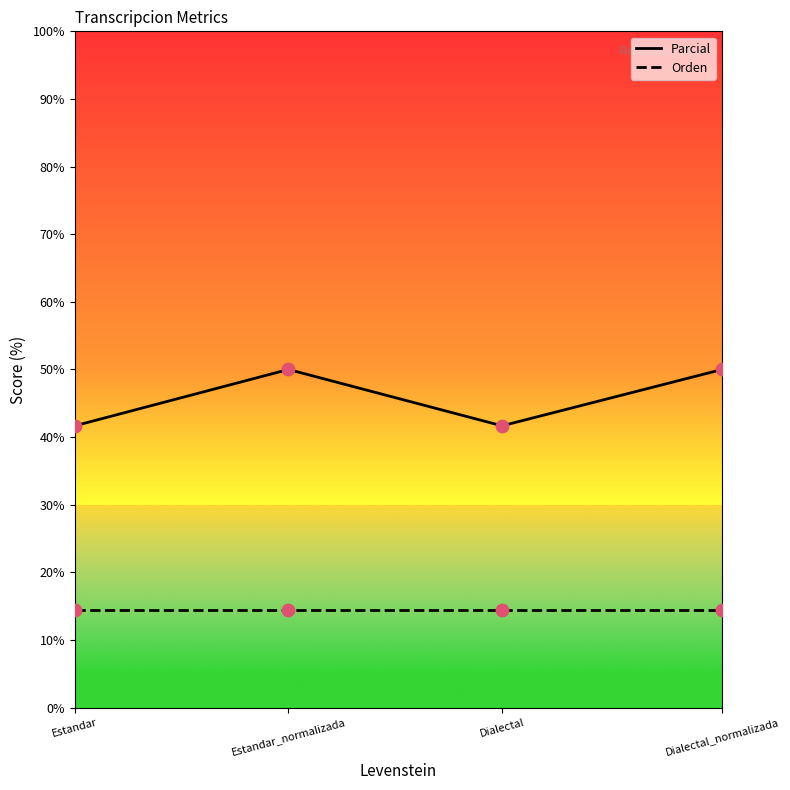

What is the total value across all series at Estandar?

56.1